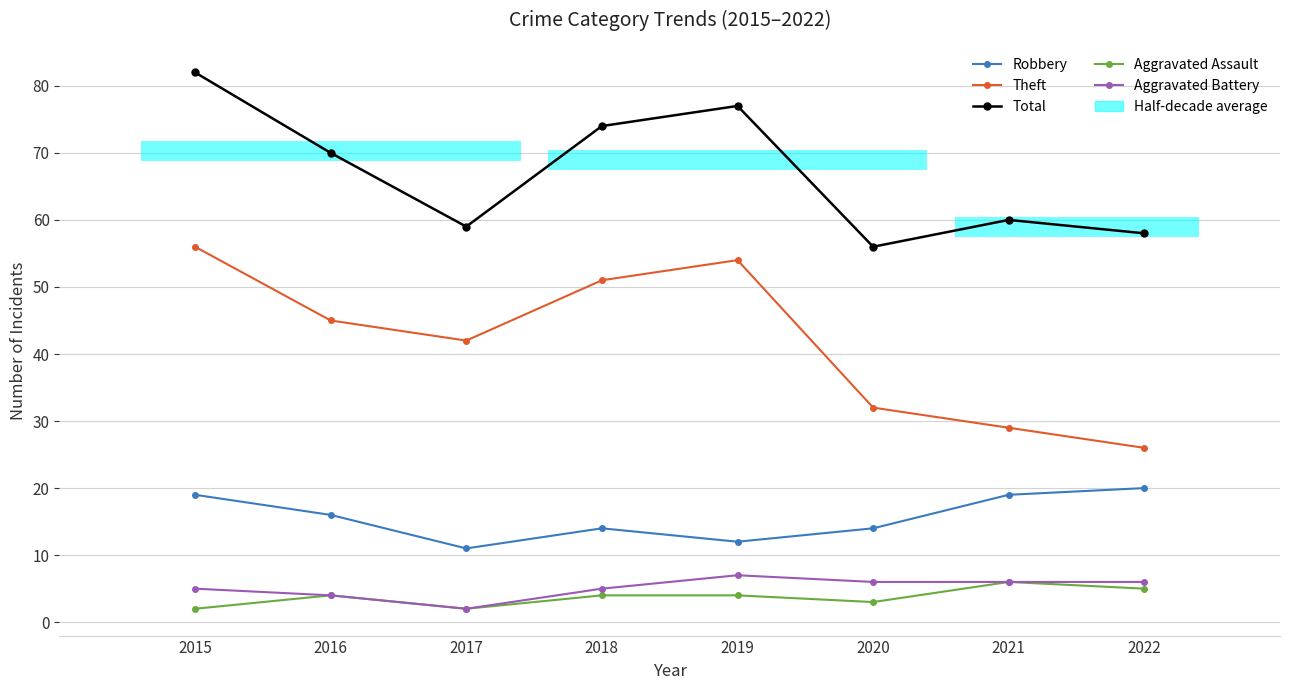

True or false: Aggravated Battery and Theft cross at least once.

False